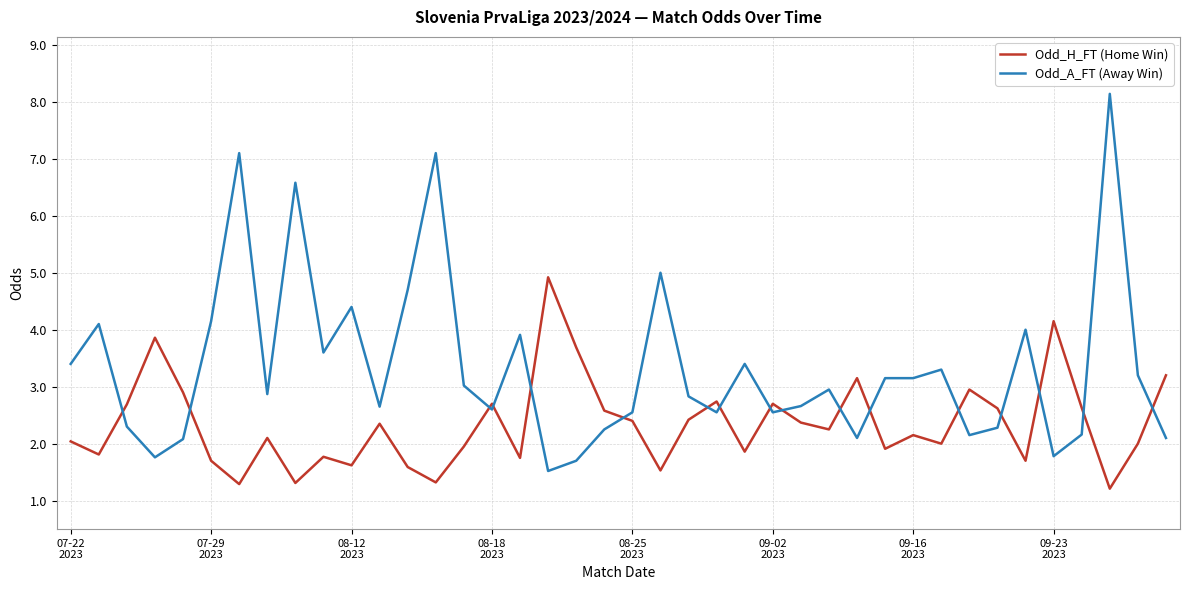

What is the greatest value displayed?

8.1